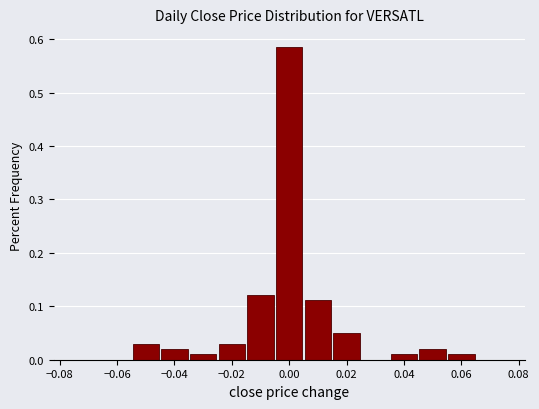

Reading left to right, transcribe this chart: for each bar, give the range it covers on the x-axis and its height. Neither the bar edges nor the heights are printed on the chart, so give them approximately, as read against the axes.

-0.075 to -0.065: 0
-0.065 to -0.055: 0
-0.055 to -0.045: 0.03
-0.045 to -0.035: 0.02
-0.035 to -0.025: 0.01
-0.025 to -0.015: 0.03
-0.015 to -0.005: 0.12
-0.005 to 0.005: 0.59
0.005 to 0.015: 0.11
0.015 to 0.025: 0.05
0.025 to 0.035: 0
0.035 to 0.045: 0.01
0.045 to 0.055: 0.02
0.055 to 0.065: 0.01
0.065 to 0.075: 0